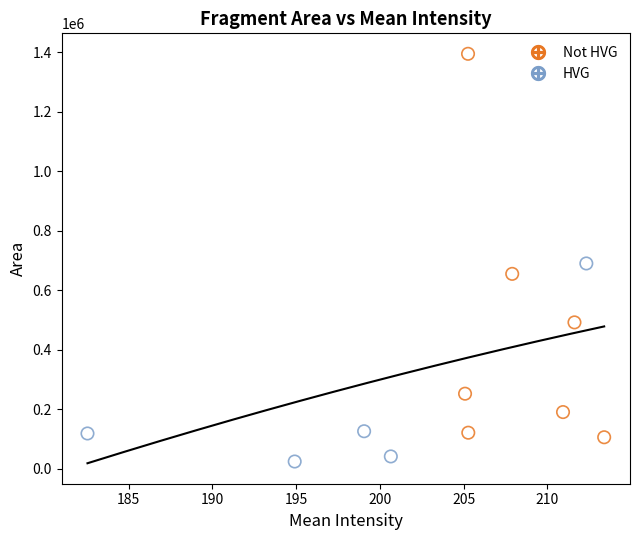

Which series reaches the minimum Y coordinate?

HVG